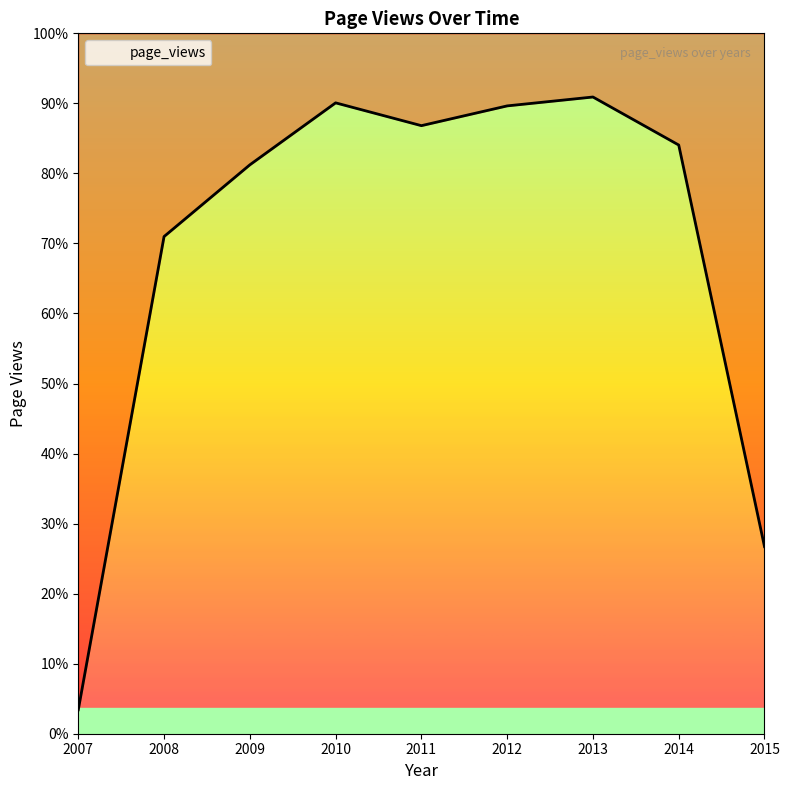

What is the minimum value shown in the chart?

1650